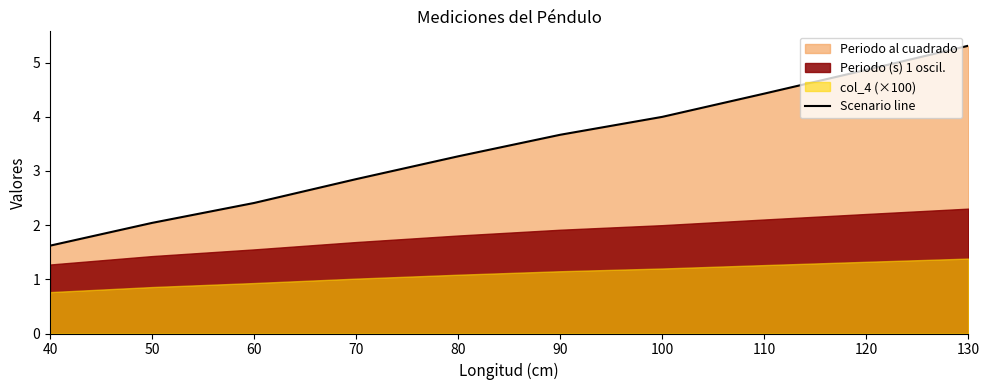

Reading left to right, list all the values displayed in this chart.

1.6	2.0	2.4	2.8	3.3	3.7	4.0	4.4	4.9	5.3